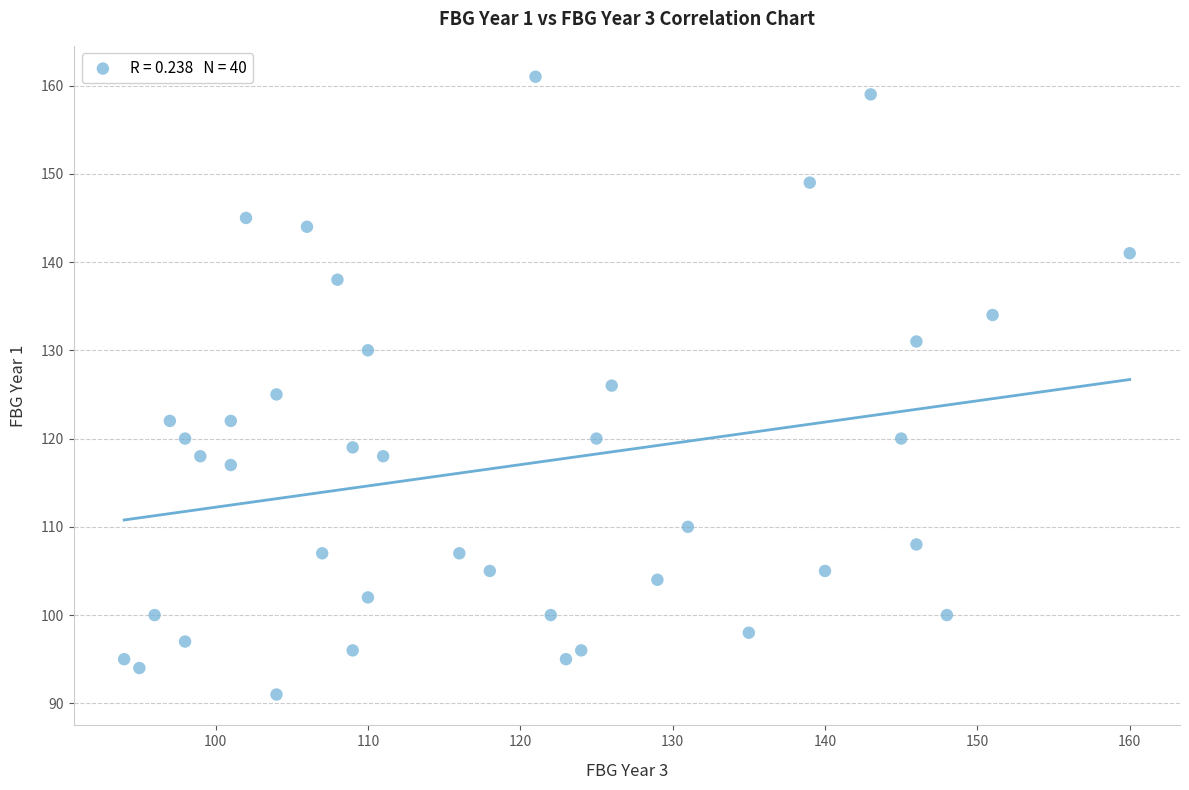

What is the range of Y values (max minus min)?

70